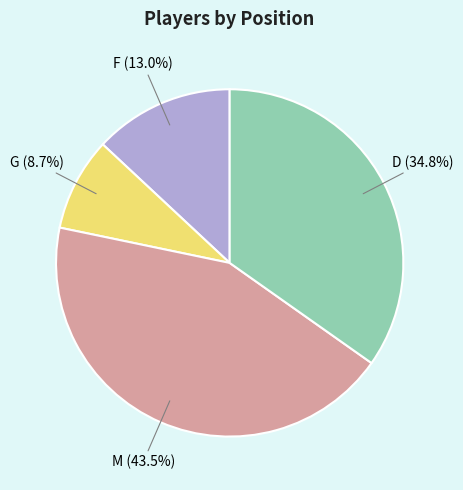

Is there any slice that represents more than half of the pie?

No